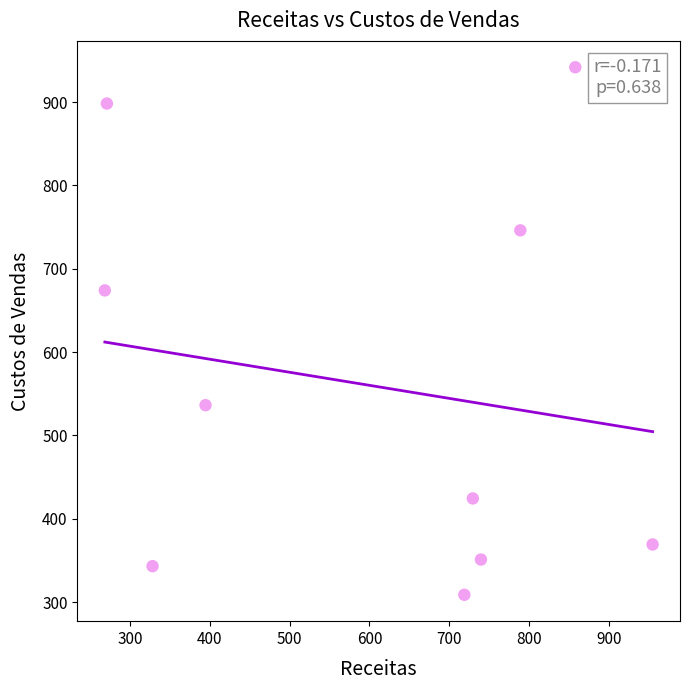

What Y value in the scatter plot is closest to 625?

674.0